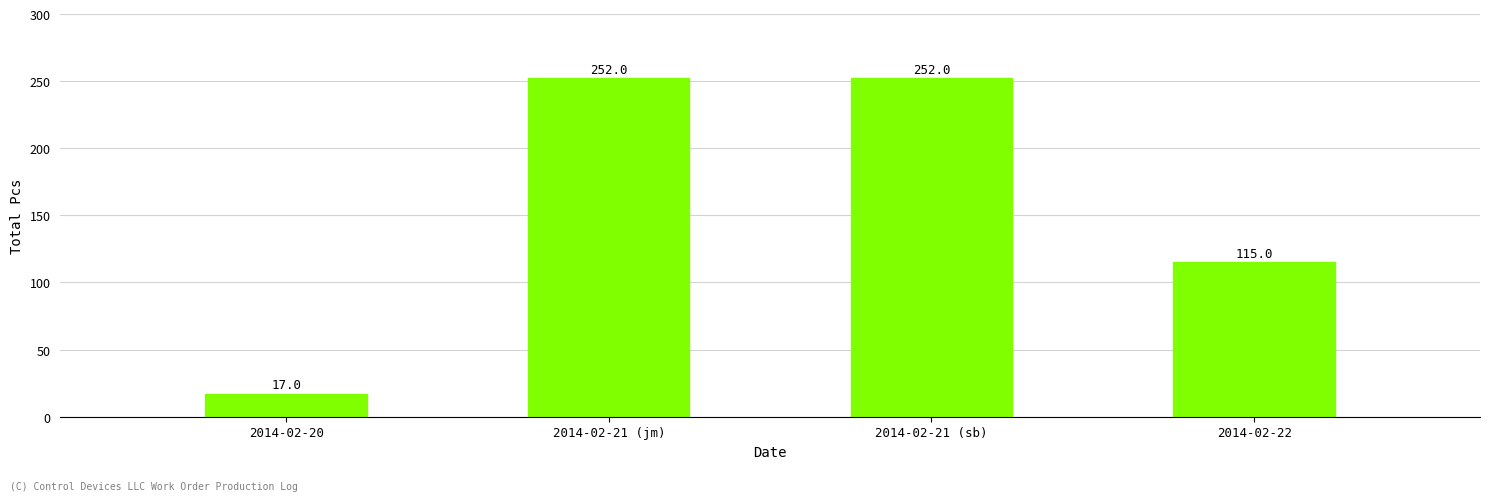

Reading left to right, list all the values displayed in this chart.

2014-02-20=17	2014-02-21 (jm)=252	2014-02-21 (sb)=252	2014-02-22=115